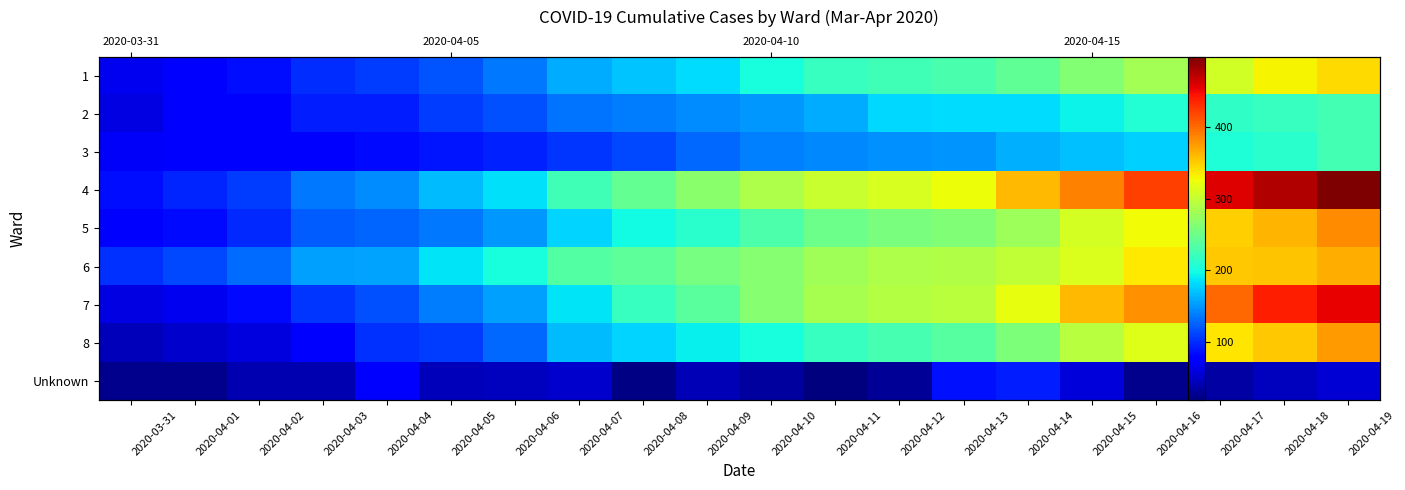

What is the total value across all series at 2020-04-03?

902